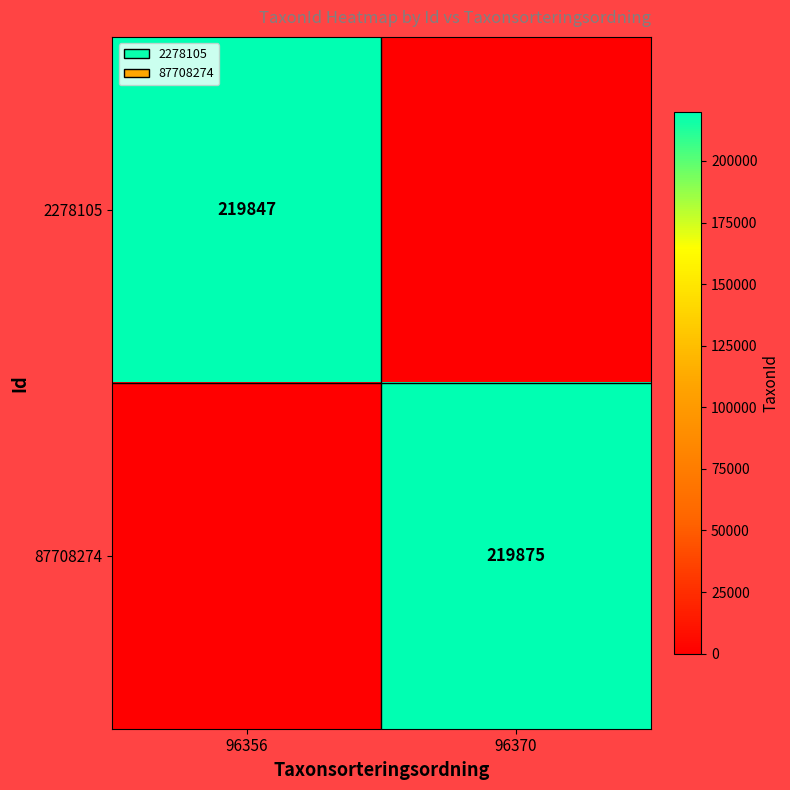

Between 96356 and 96370, which is larger?

96356